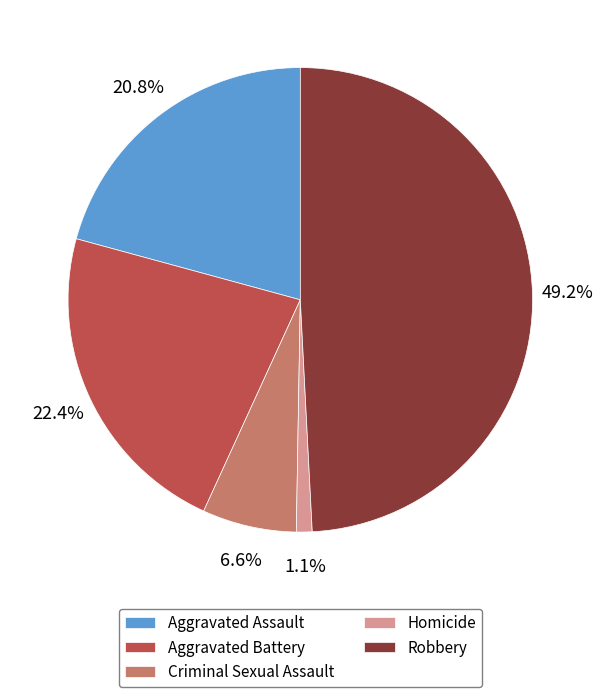

What is the smallest slice in the pie chart?

Homicide